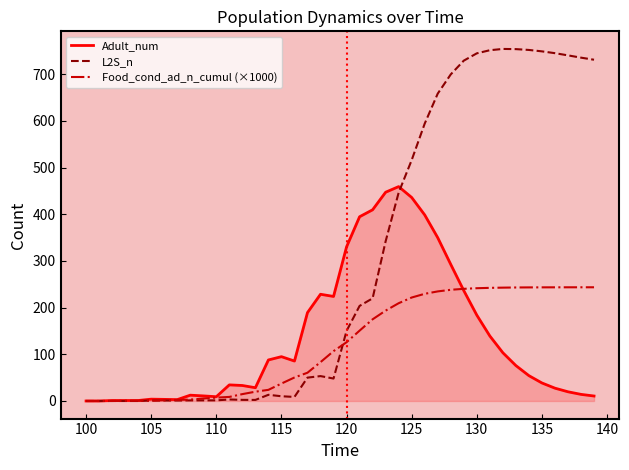

Which series has the largest range (max minus min)?

L2S_n